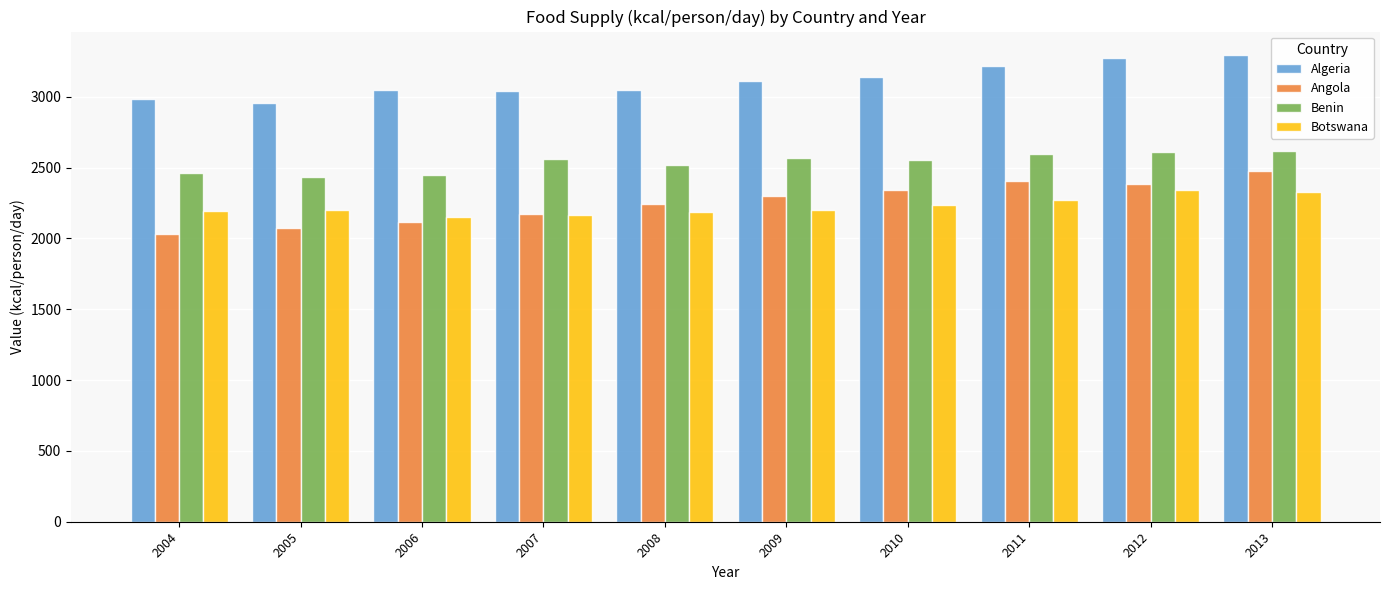

The value of Benin at 2011 is 2598. True or false?

True